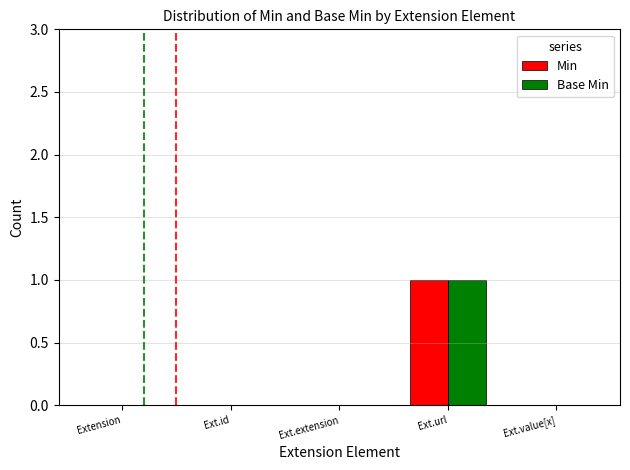

Count the Base Min values in the range 0 to 1.

5